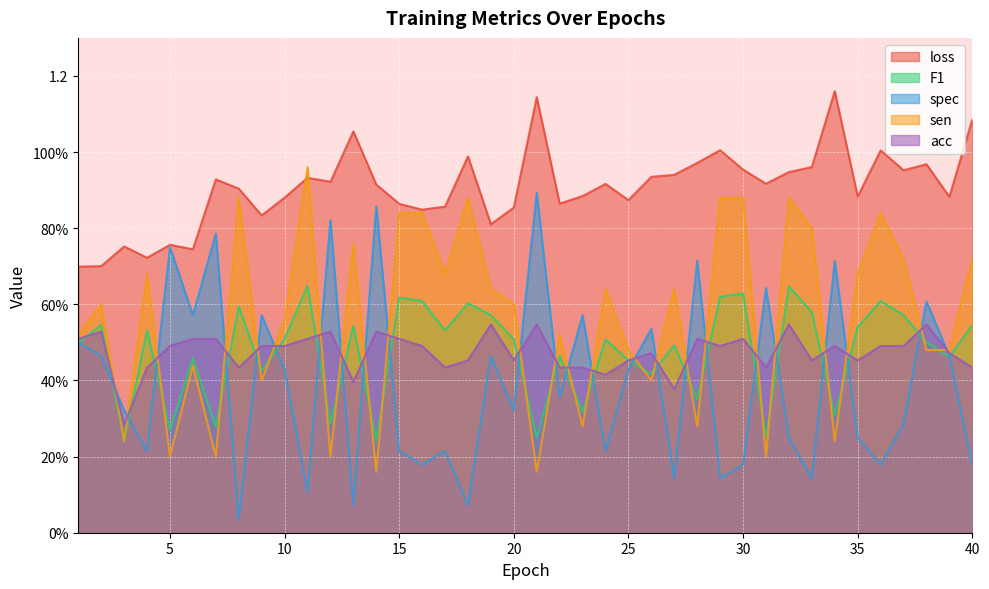

At which label is sen closest to 0?

14